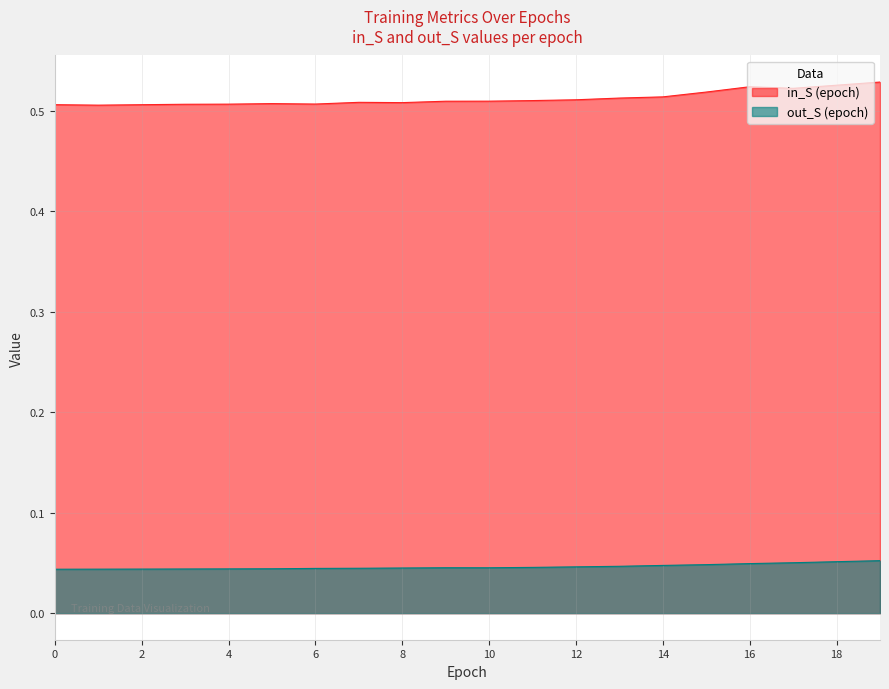

What is the lowest value of the in_S series?

0.5